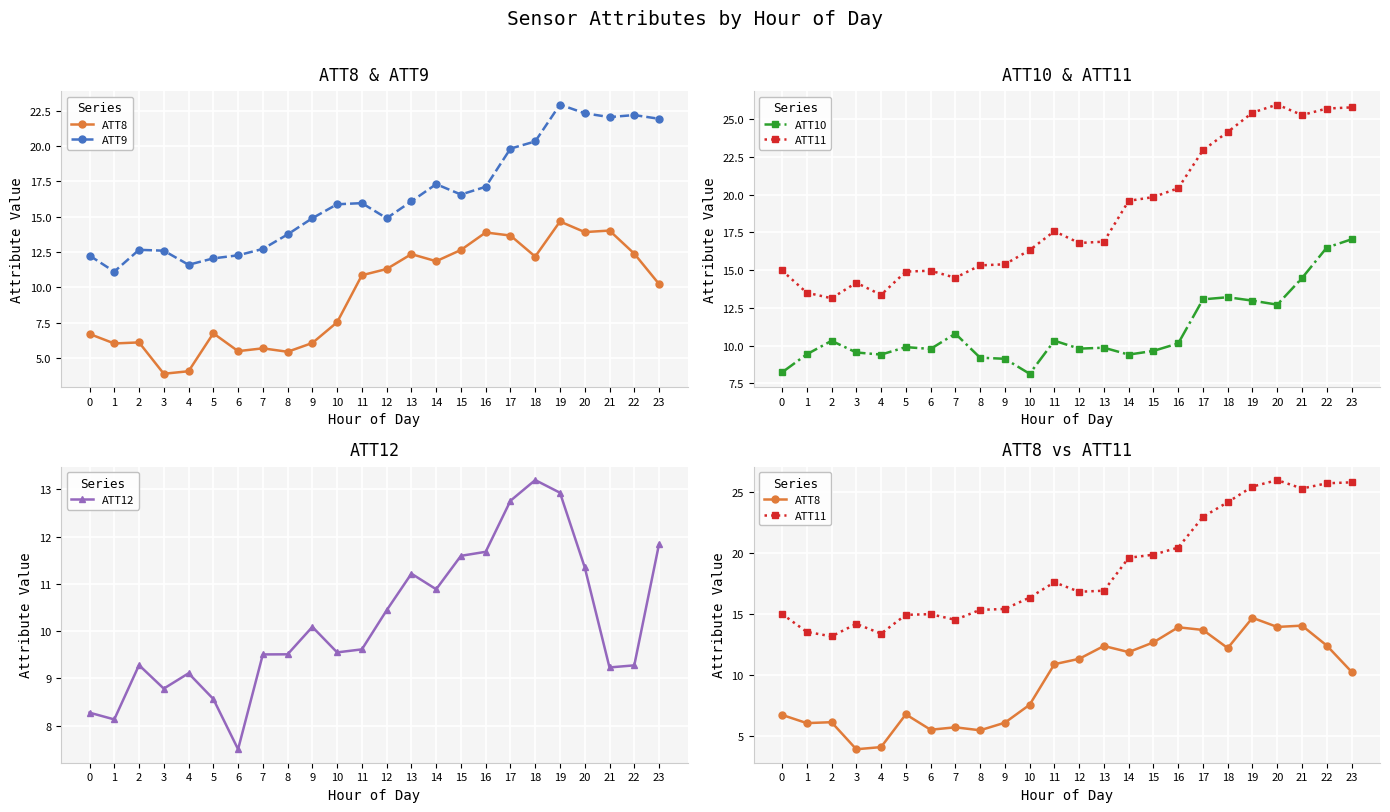

How many interior local valleys does the ATT8 series have?

7